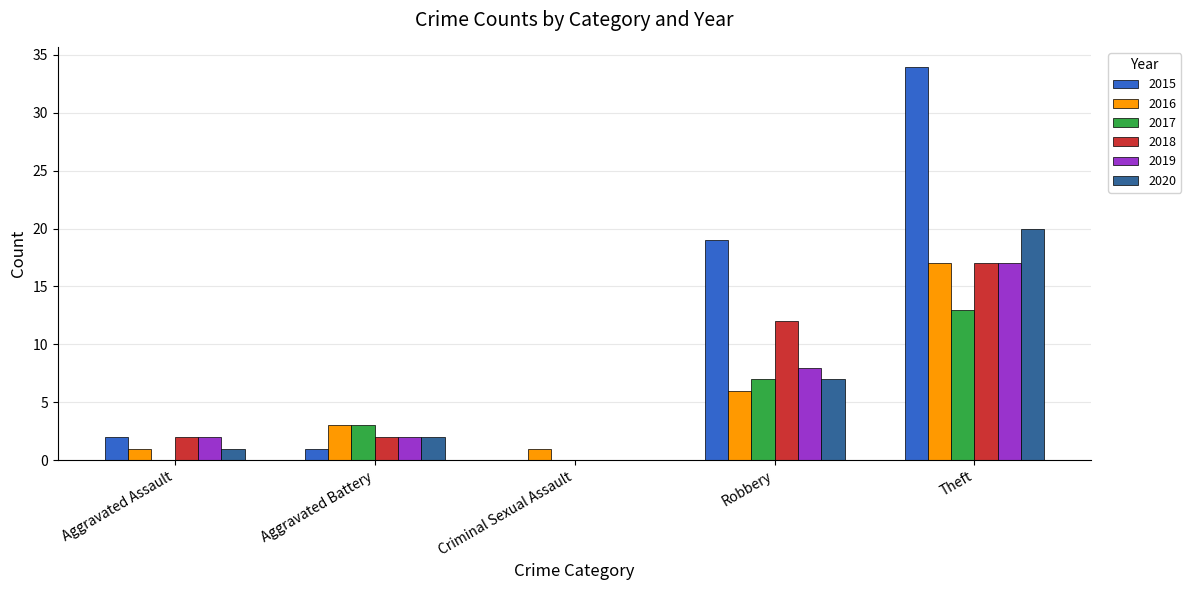

Reading right to left, transcribe all the data shown in this chart.

2015: Theft=34	Robbery=19	Criminal Sexual Assault=0	Aggravated Battery=1	Aggravated Assault=2
2016: Theft=17	Robbery=6	Criminal Sexual Assault=1	Aggravated Battery=3	Aggravated Assault=1
2017: Theft=13	Robbery=7	Criminal Sexual Assault=0	Aggravated Battery=3	Aggravated Assault=0
2018: Theft=17	Robbery=12	Criminal Sexual Assault=0	Aggravated Battery=2	Aggravated Assault=2
2019: Theft=17	Robbery=8	Criminal Sexual Assault=0	Aggravated Battery=2	Aggravated Assault=2
2020: Theft=20	Robbery=7	Criminal Sexual Assault=0	Aggravated Battery=2	Aggravated Assault=1